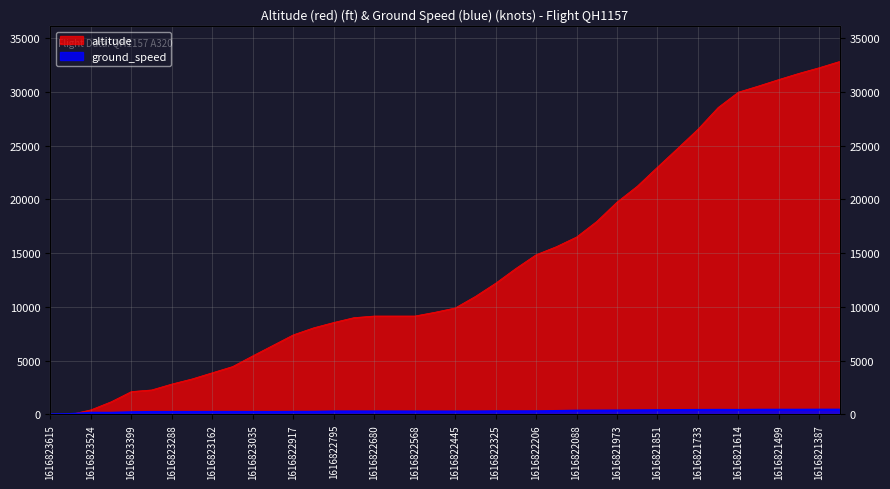

Between 1616823524 and 1616822151, which is larger?

1616822151